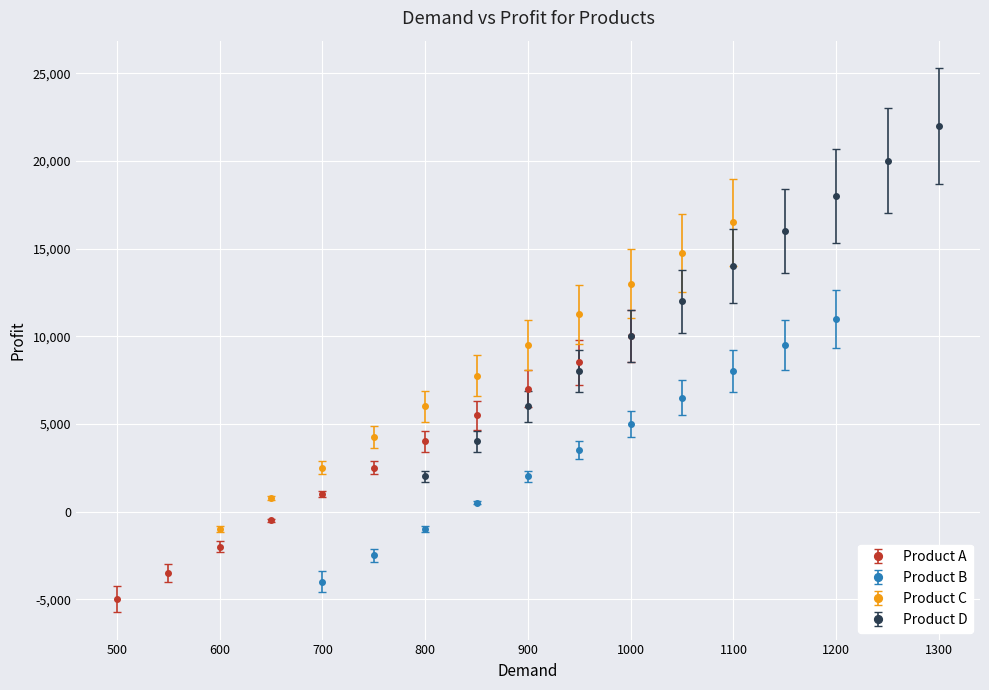

What is the difference between the Product A values at 1000 and 900?

3000